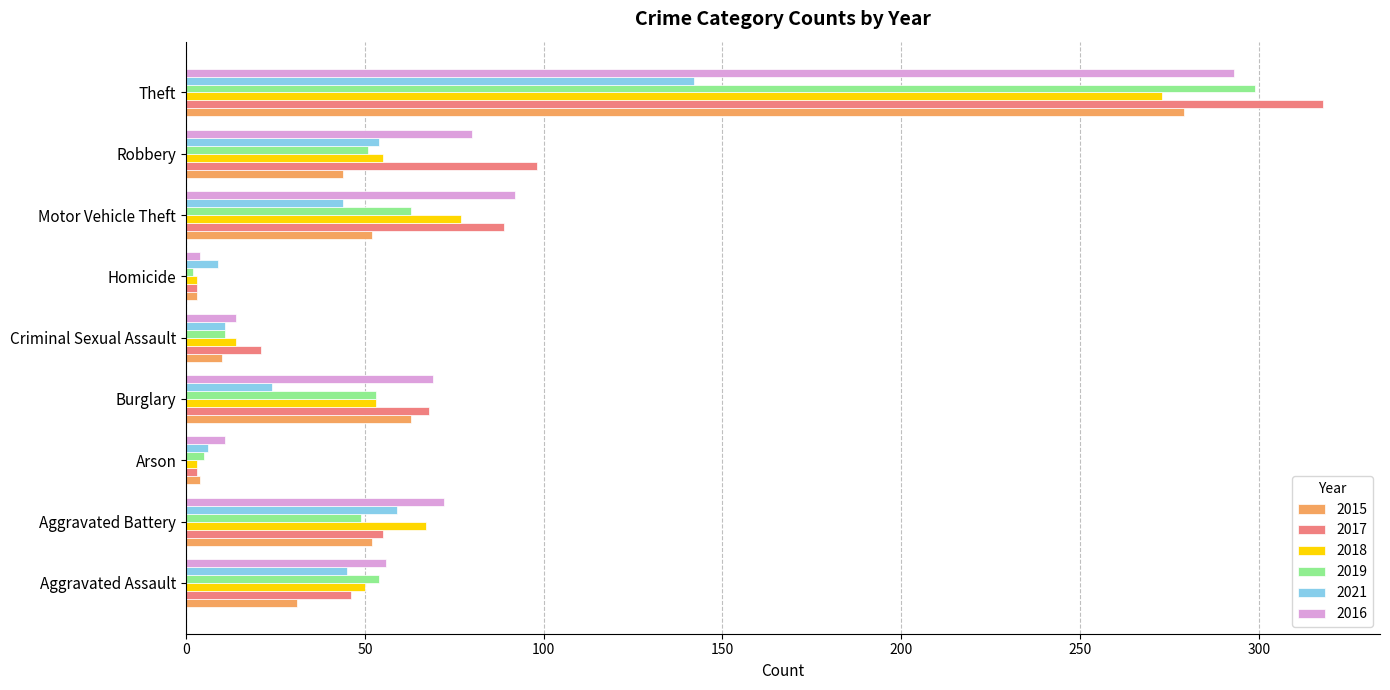

At which category is the sum across all series the highest?

Theft